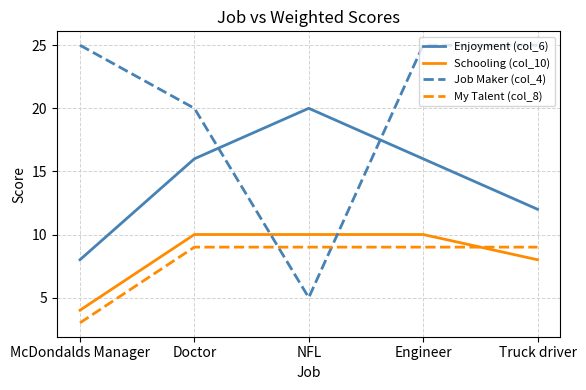

The value of My Talent (col_8) at Doctor is 9. True or false?

True